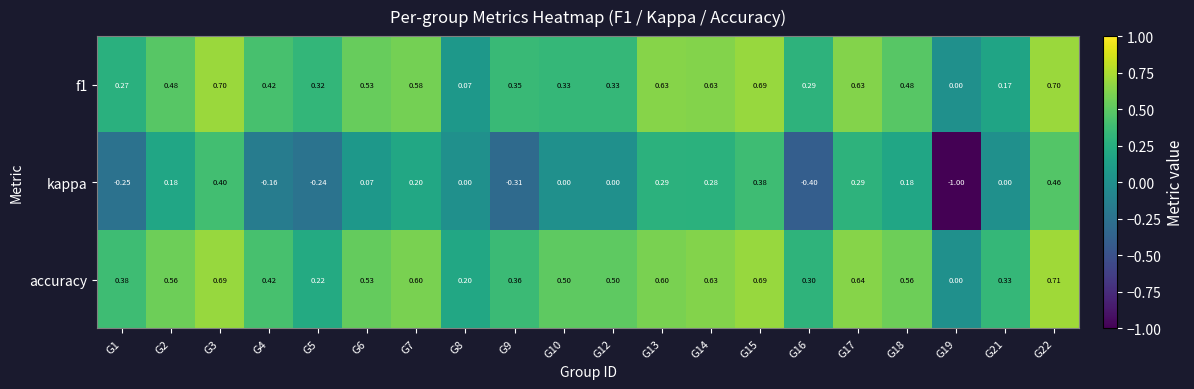

Is the value of kappa at G10 greater than the value of f1 at G14?

No